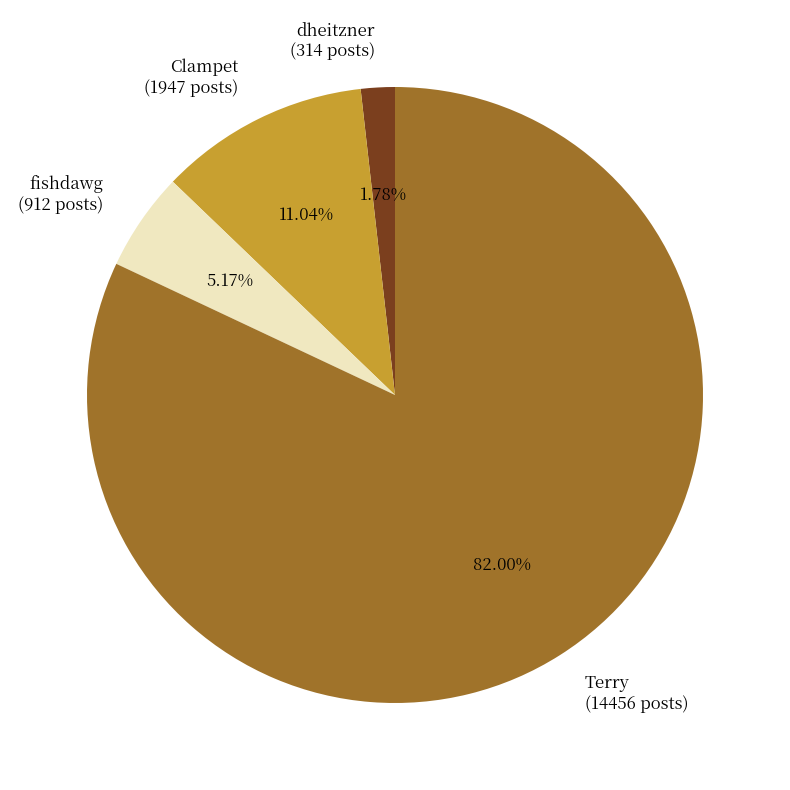

Which category has the smallest portion of the pie?

dheitzner